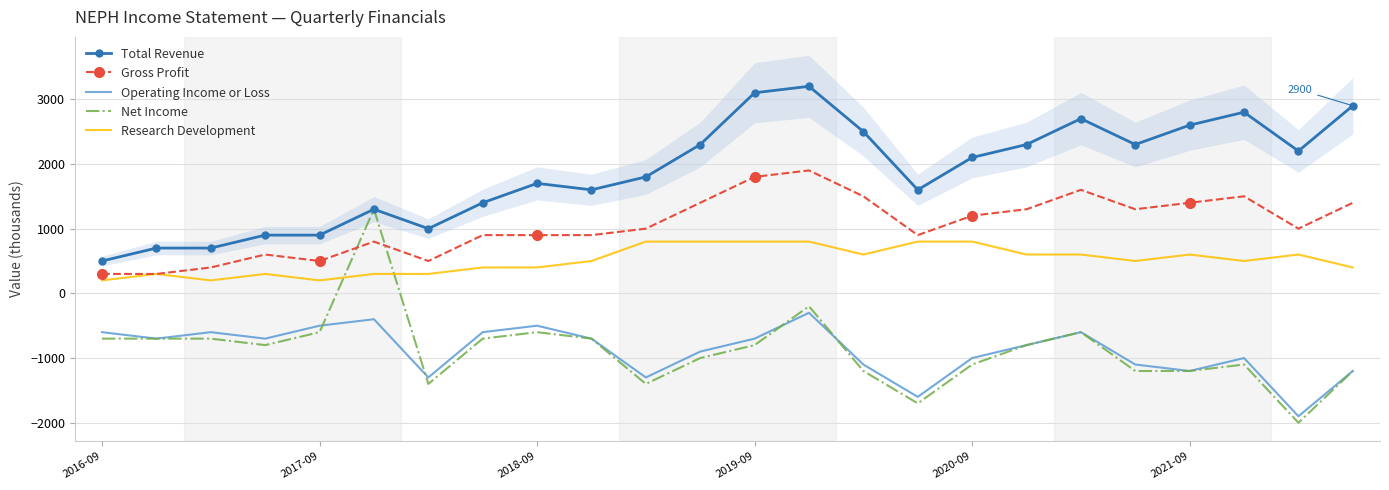

Rank the series at 14 from highest to lowest value.

Total Revenue, Gross Profit, Research Development, Operating Income or Loss, Net Income